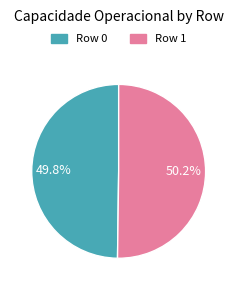

Is there any slice that represents more than half of the pie?

Yes